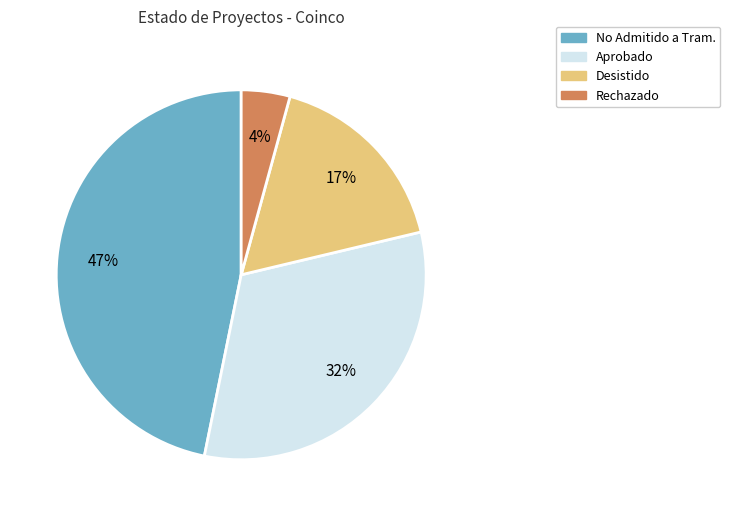

Rank the categories by value from lowest to highest.

Rechazado, Desistido, Aprobado, No Admitido a Tram.